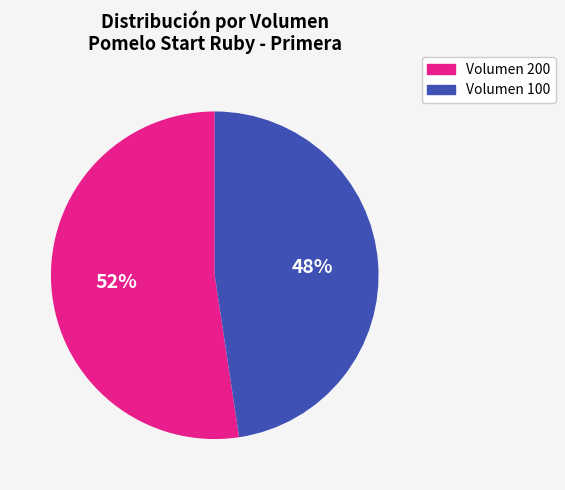

To the nearest percent, what is the average slice percentage?

50%